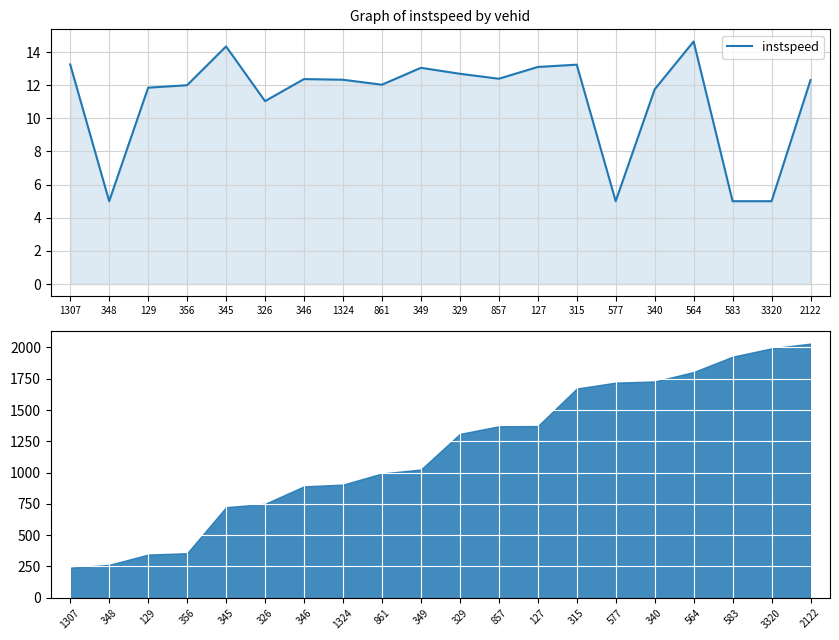

What is the change in value from 1307 to 3320?

-8.2